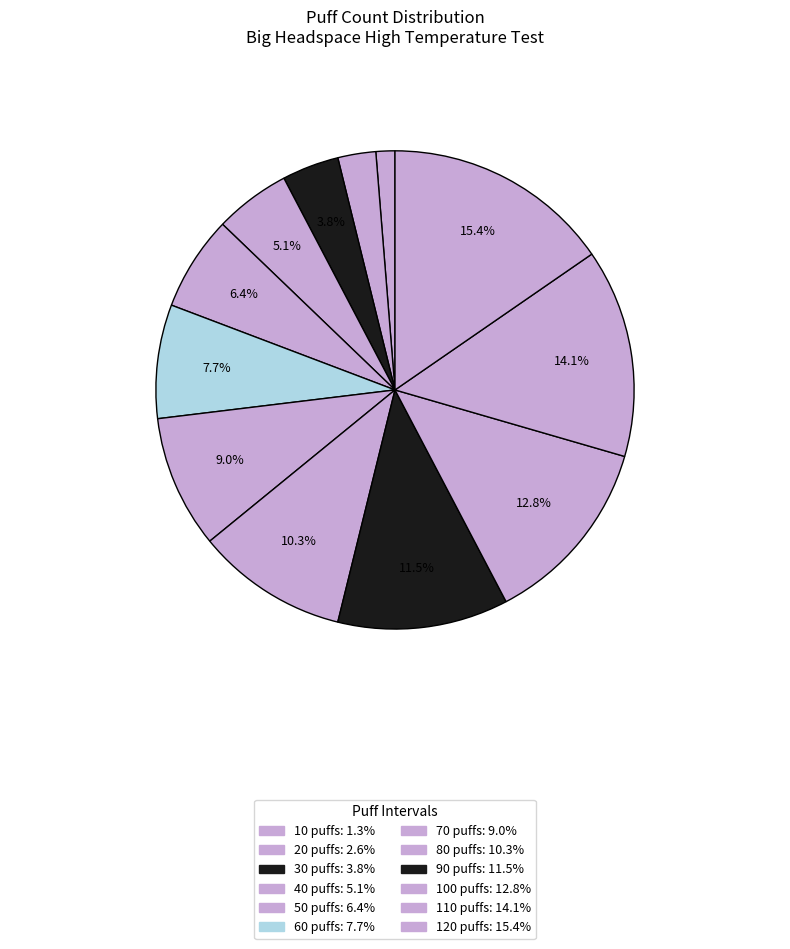

How many segments does this pie chart have?

12